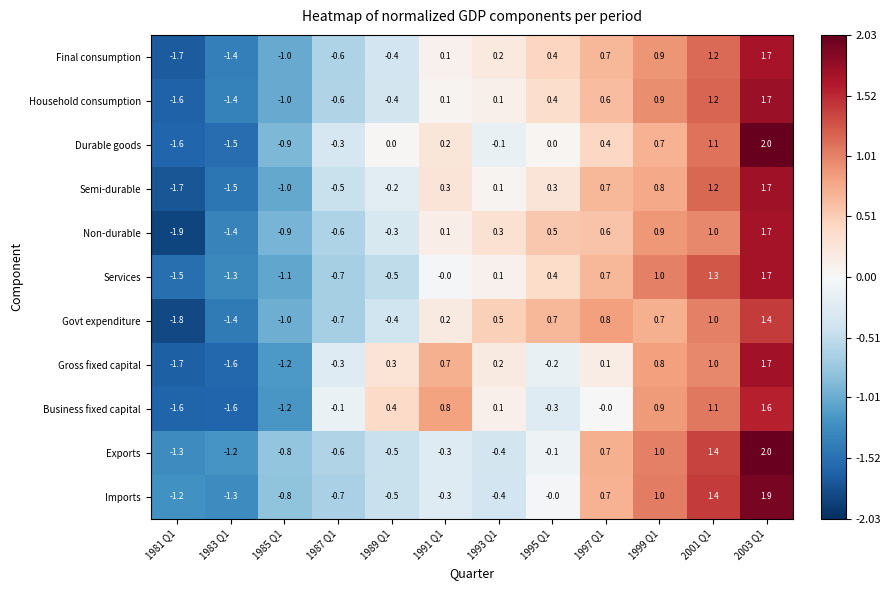

The Final consumption series shows -1.0 at 1985 Q1. True or false?

True